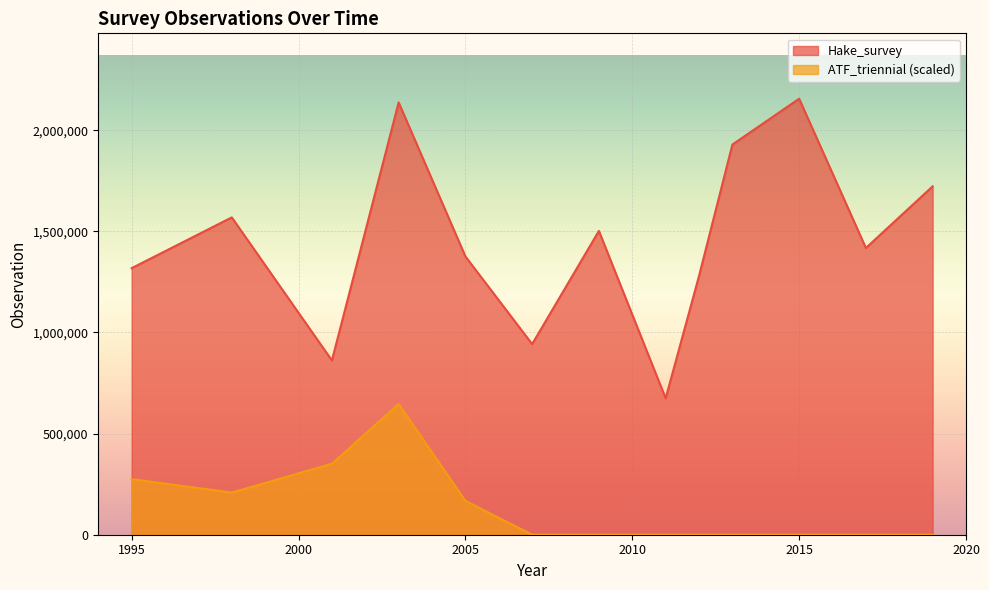

True or false: Hake_survey and ATF_triennial intersect in this chart.

False